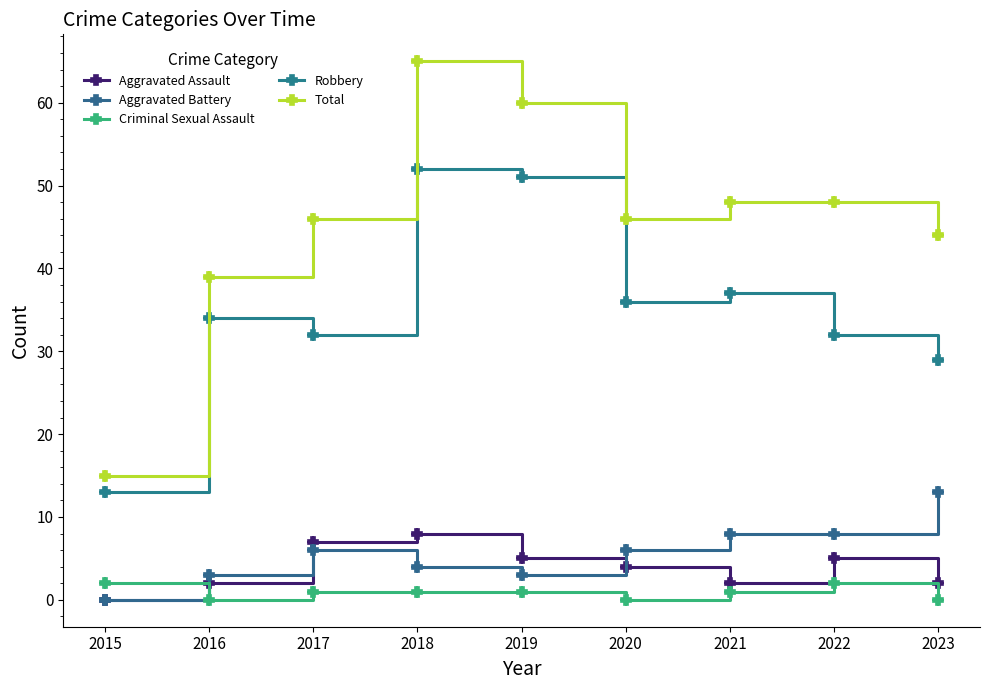

What is the sum of all Robbery values?

316